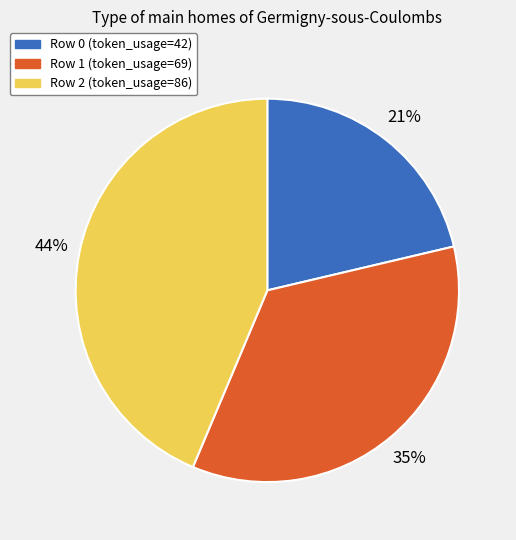

Which has a higher value, Row 0 (token_usage=42) or Row 2 (token_usage=86)?

Row 2 (token_usage=86)